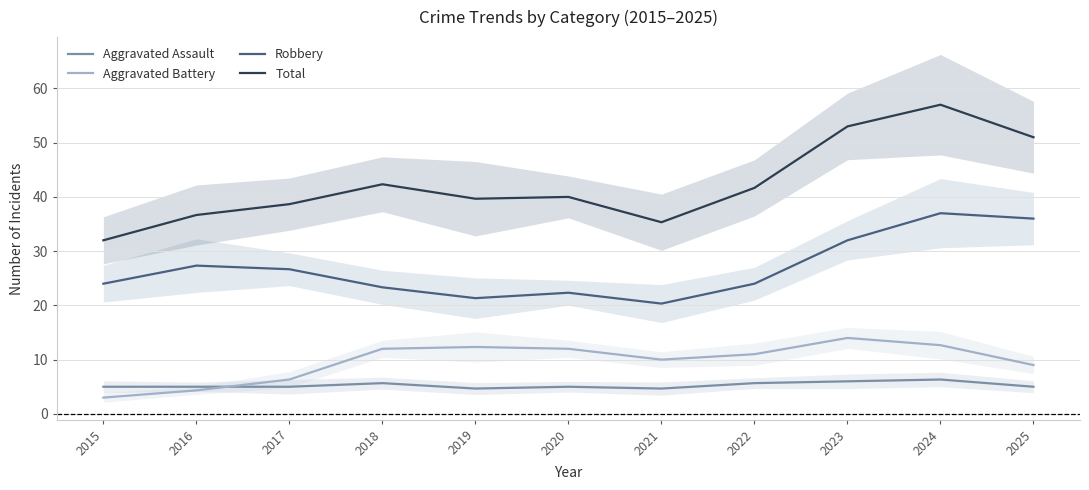

Which series changed the most between 2015 and 2019?

Aggravated Battery